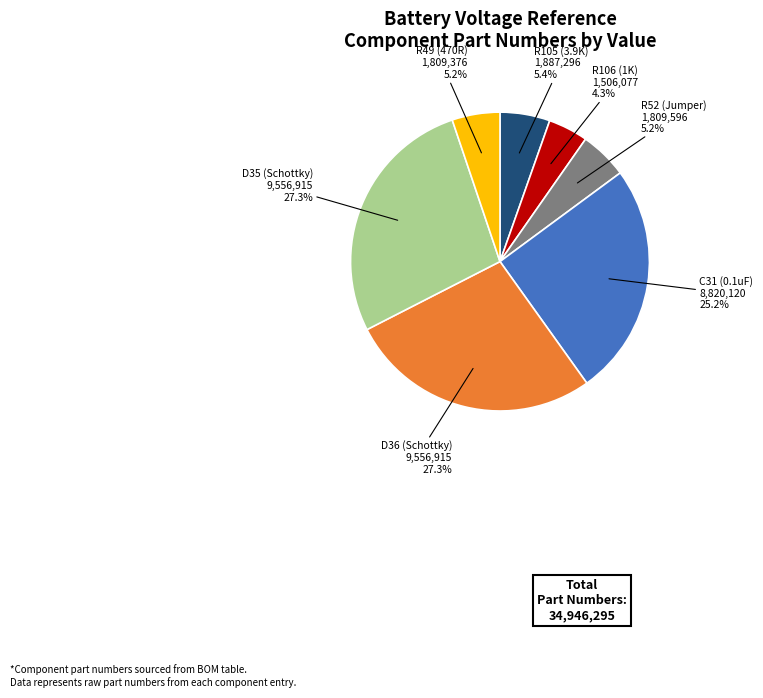

To the nearest percent, what is the average slice percentage?

14%